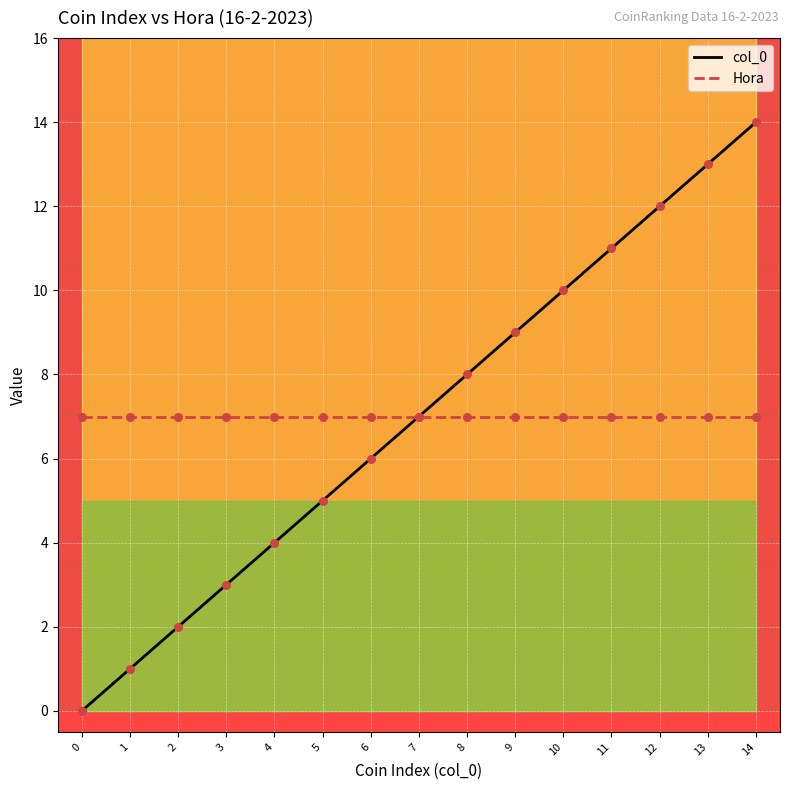

What is the total value across all series at 6?

13